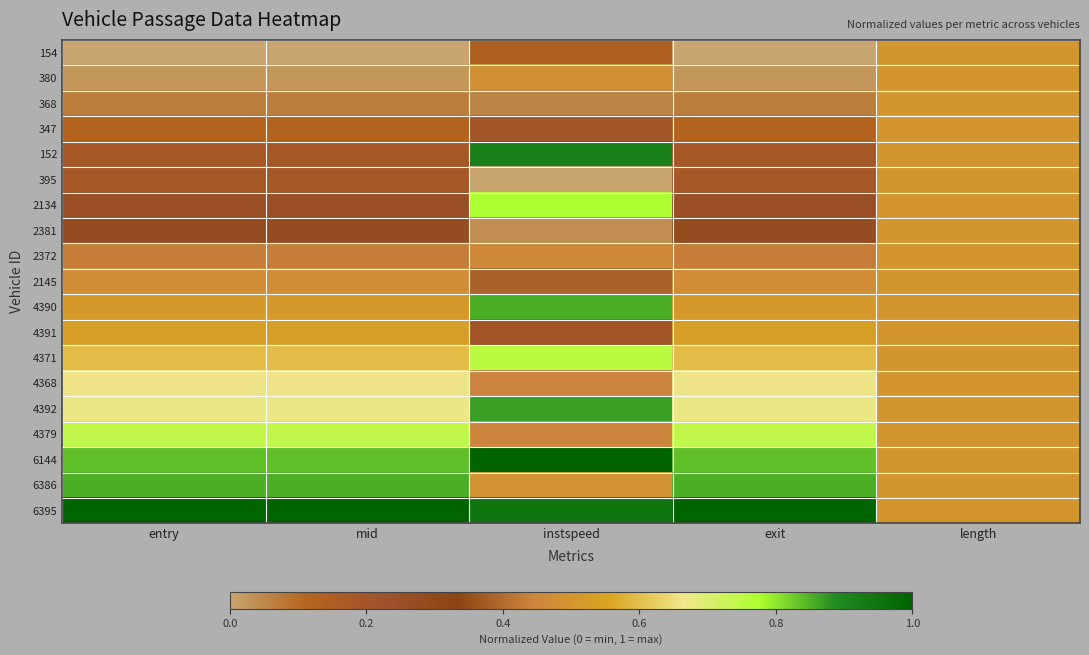

Reading right to left, list all the values displayed in this chart.

154: length=0.5	exit=0.0	instspeed=0.1	mid=0.0	entry=0.0
380: length=0.5	exit=0.0	instspeed=0.5	mid=0.0	entry=0.0
368: length=0.5	exit=0.1	instspeed=0.1	mid=0.1	entry=0.1
347: length=0.5	exit=0.1	instspeed=0.2	mid=0.1	entry=0.1
152: length=0.5	exit=0.2	instspeed=0.9	mid=0.2	entry=0.2
395: length=0.5	exit=0.2	instspeed=0.0	mid=0.2	entry=0.2
2134: length=0.5	exit=0.3	instspeed=0.8	mid=0.3	entry=0.3
2381: length=0.5	exit=0.3	instspeed=0.0	mid=0.3	entry=0.3
2372: length=0.5	exit=0.4	instspeed=0.5	mid=0.4	entry=0.4
2145: length=0.5	exit=0.5	instspeed=0.4	mid=0.5	entry=0.5
4390: length=0.5	exit=0.5	instspeed=0.9	mid=0.5	entry=0.5
4391: length=0.5	exit=0.5	instspeed=0.2	mid=0.5	entry=0.5
4371: length=0.5	exit=0.6	instspeed=0.8	mid=0.6	entry=0.6
4368: length=0.5	exit=0.7	instspeed=0.4	mid=0.7	entry=0.7
4392: length=0.5	exit=0.7	instspeed=0.9	mid=0.7	entry=0.7
4379: length=0.5	exit=0.7	instspeed=0.4	mid=0.7	entry=0.7
6144: length=0.5	exit=0.8	instspeed=1.0	mid=0.8	entry=0.8
6386: length=0.5	exit=0.9	instspeed=0.5	mid=0.9	entry=0.9
6395: length=0.5	exit=1.0	instspeed=0.9	mid=1.0	entry=1.0